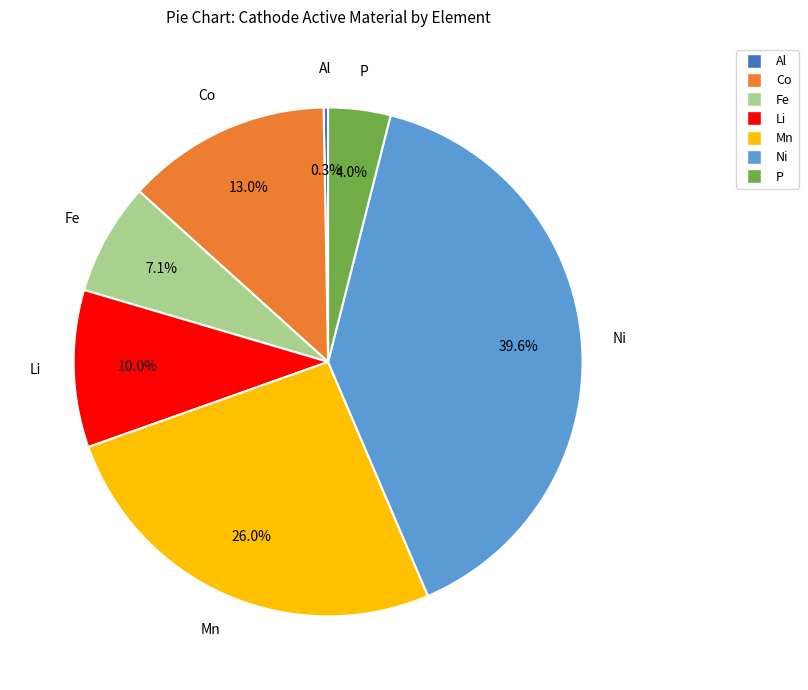

How many slices are in this pie chart?

7